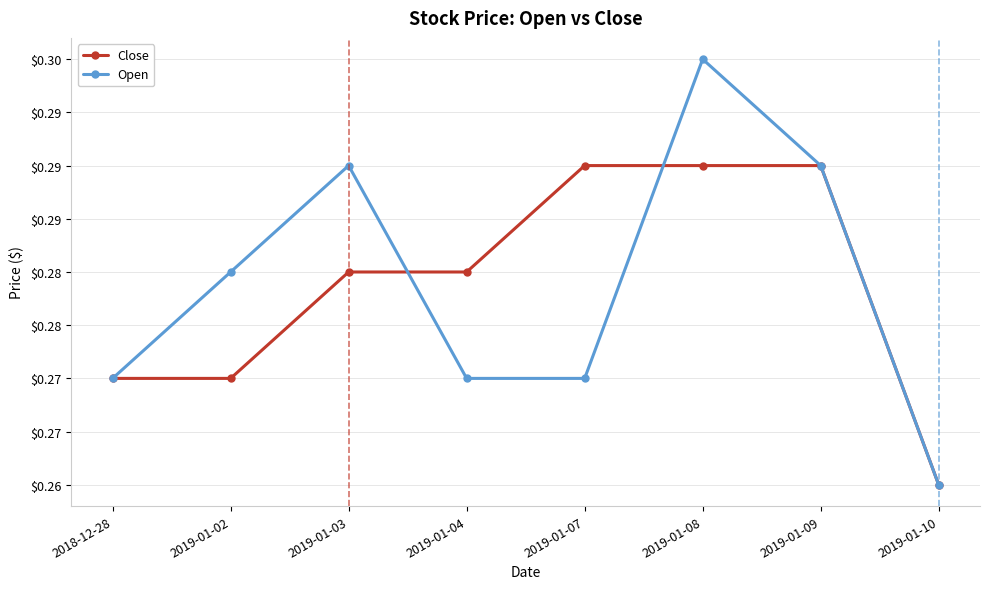

What is the label of the 5th point from the left?

2019-01-07